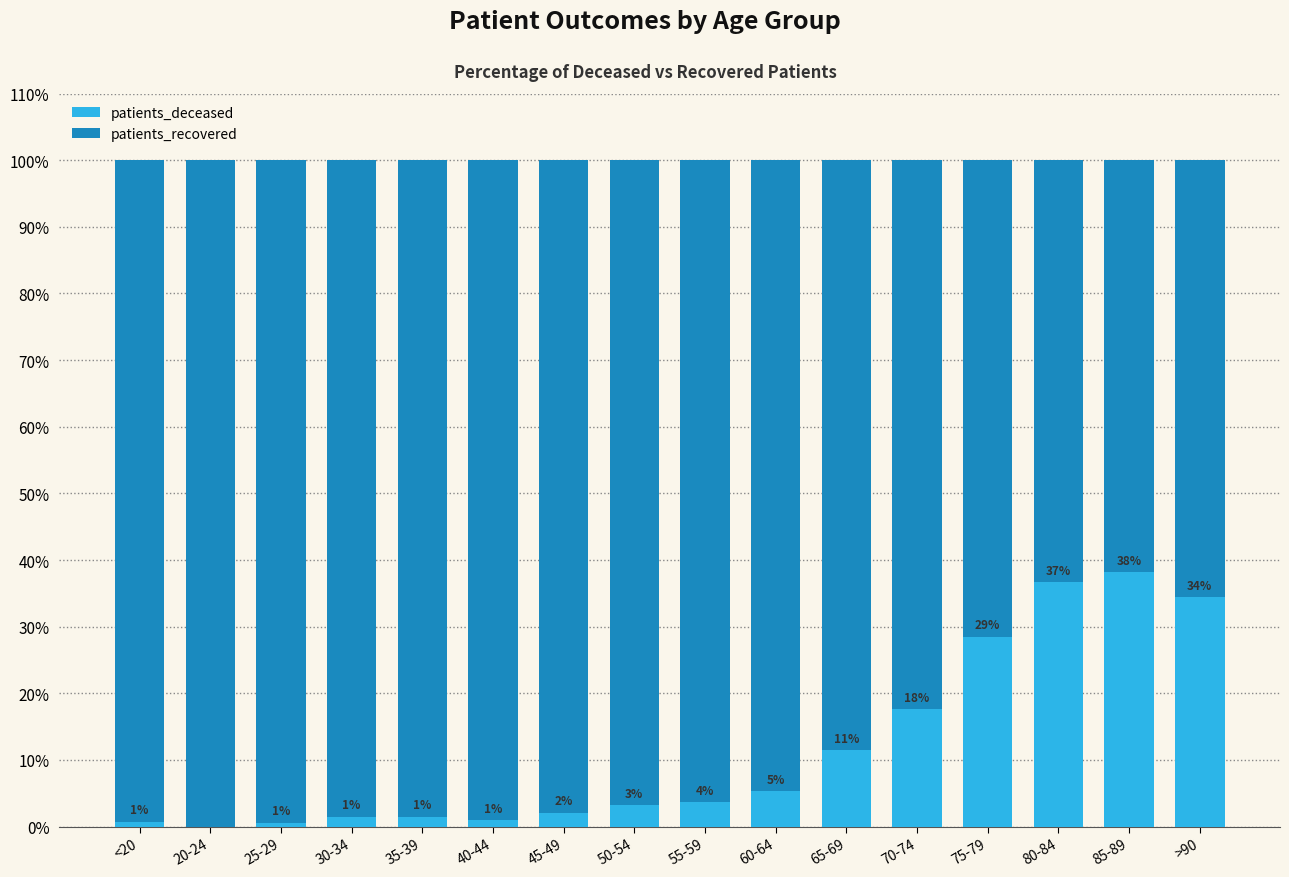

What is the highest value of the patients_deceased series?

38.2